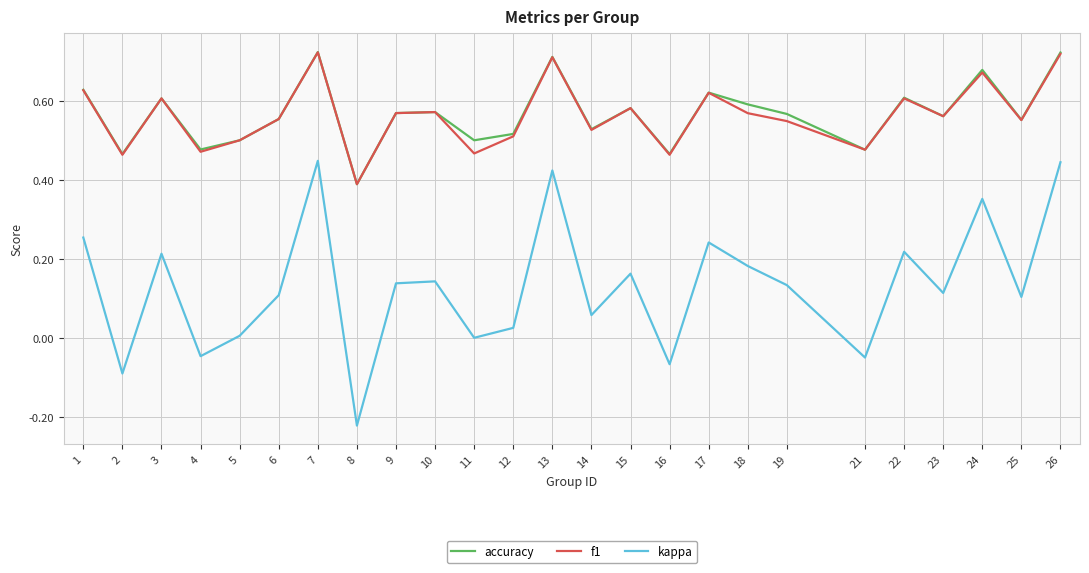

Between 3 and 14, which series saw the biggest shift?

kappa